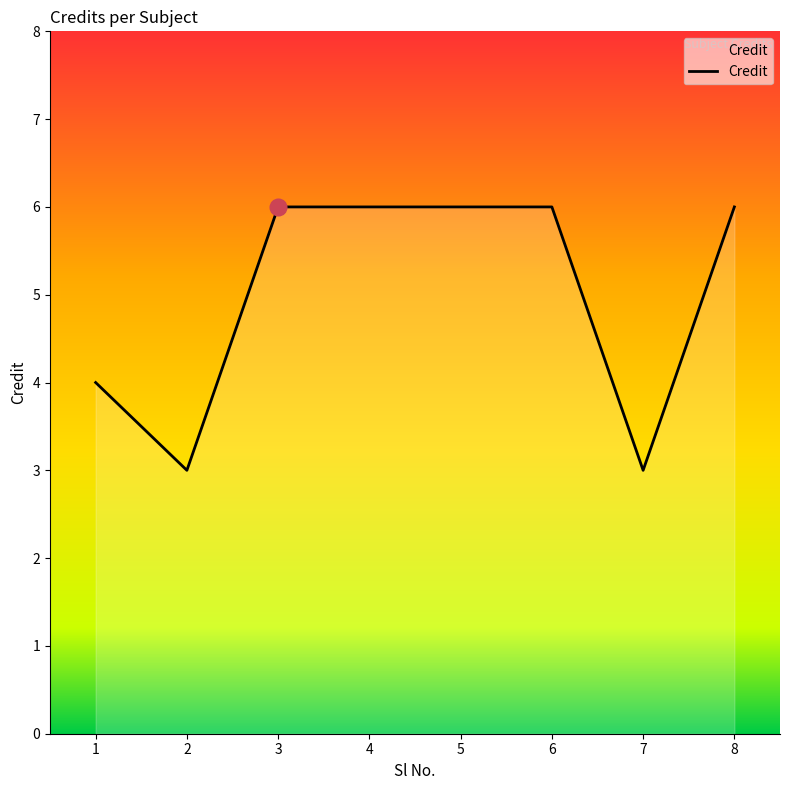

What is the ratio of the value at 8 to the value at 3?

1.0